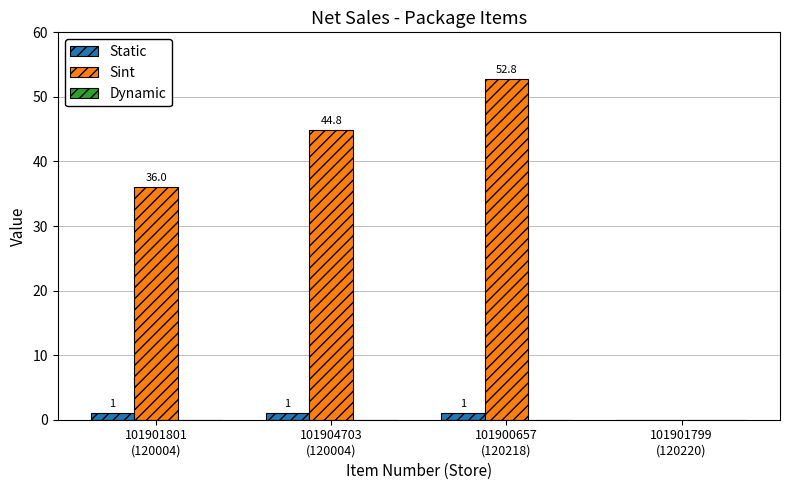

Where is Sint nearest to the value 26?

101901801
(120004)